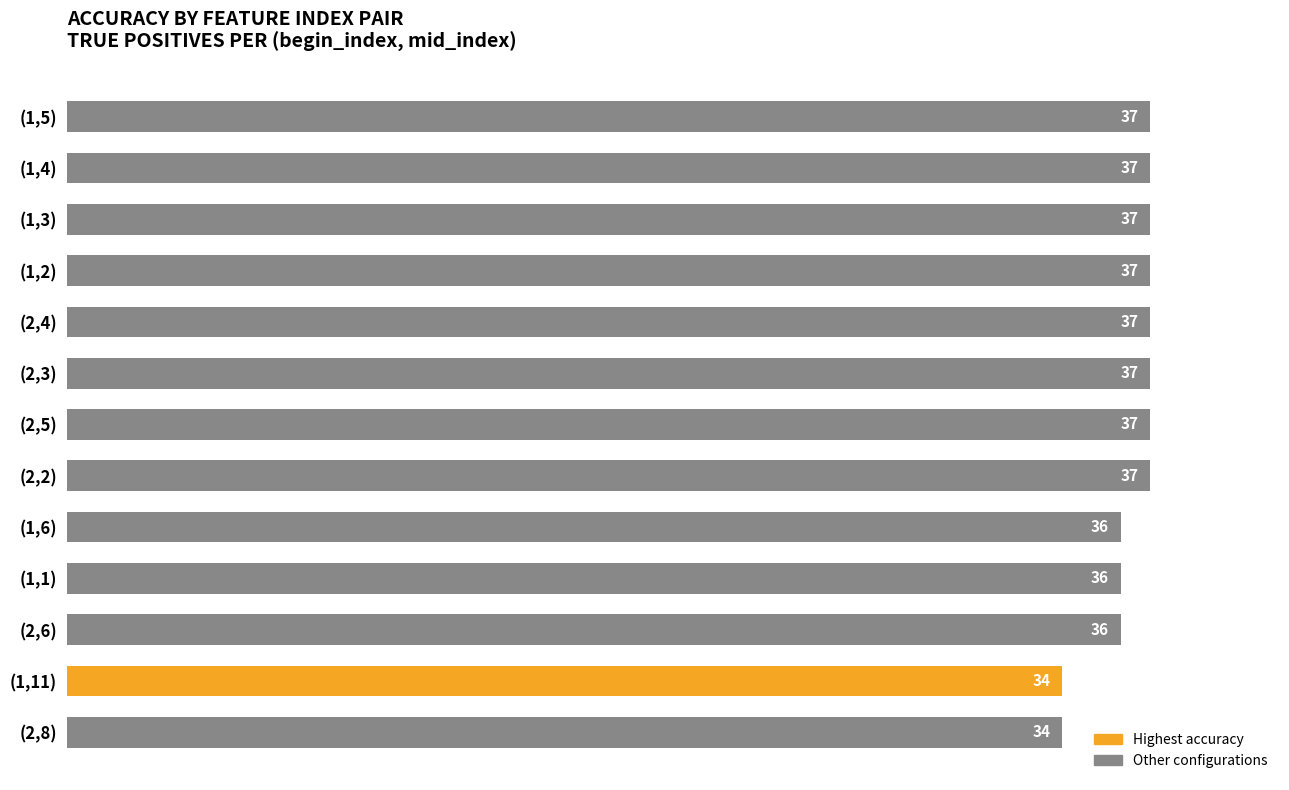

Are the bars grouped side by side (vs. stacked)?

No